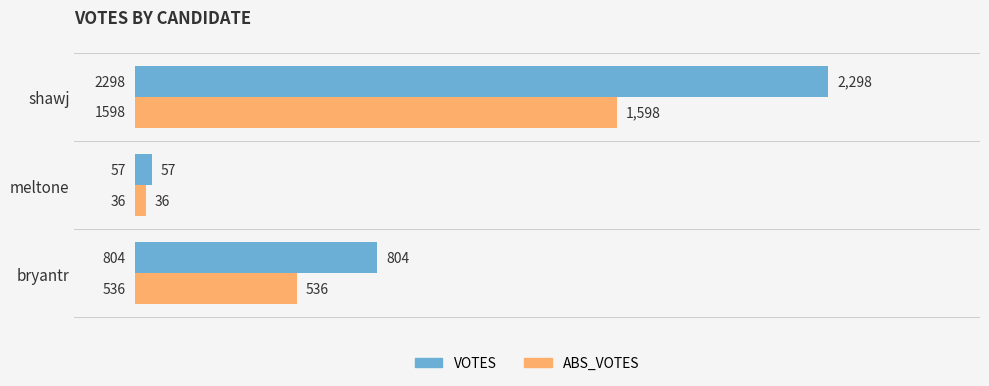

What is the sum of all ABS_VOTES values?

2170